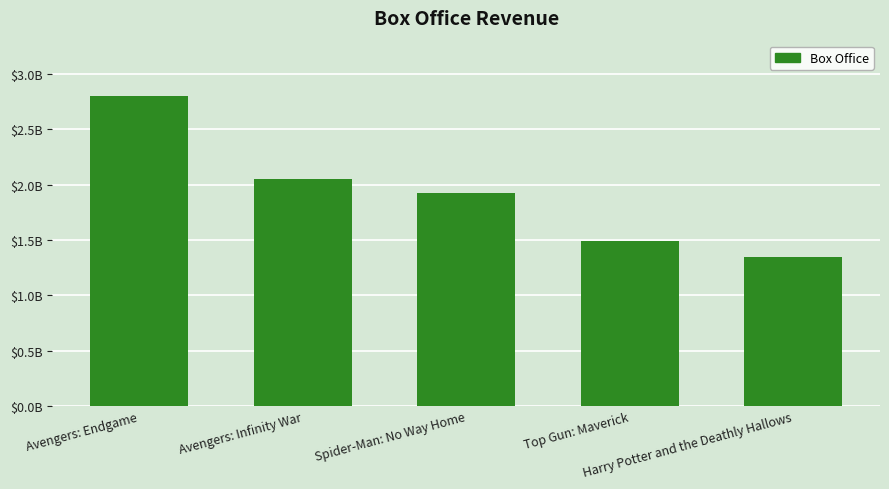

What is the label of the 4th bar from the right?

Avengers: Infinity War